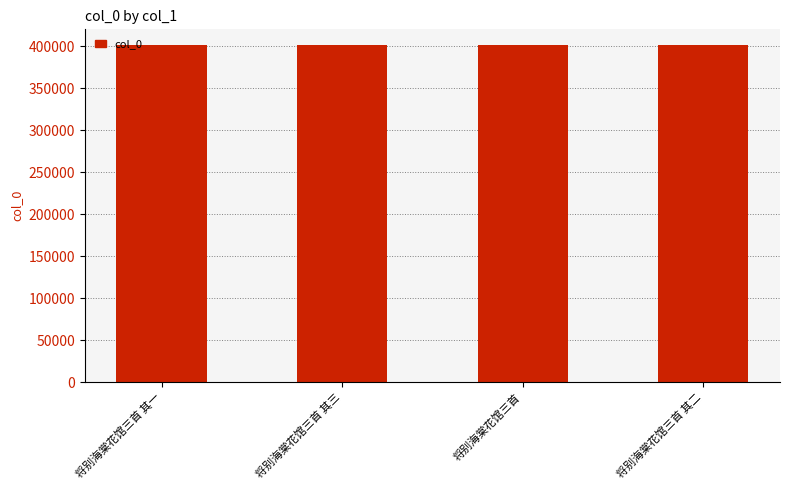

What is the ratio of the value at 将别海棠花馆三首 其一 to the value at 将别海棠花馆三首?

1.0